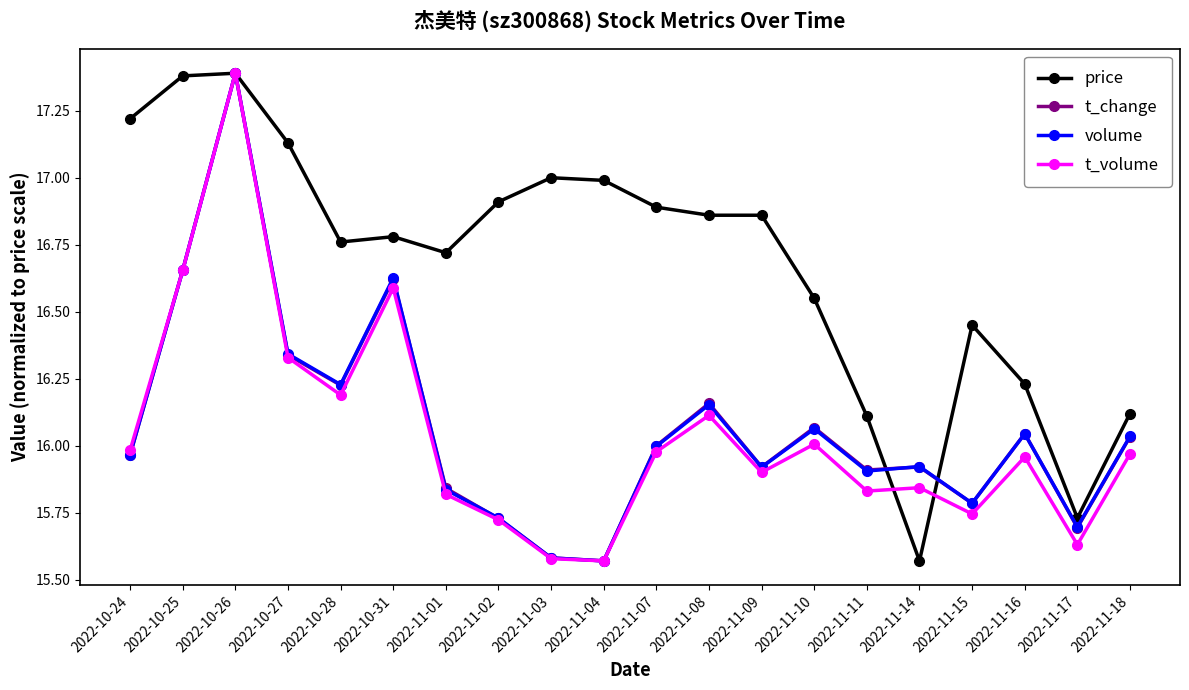

What is the sum of all t_change values?

321.4